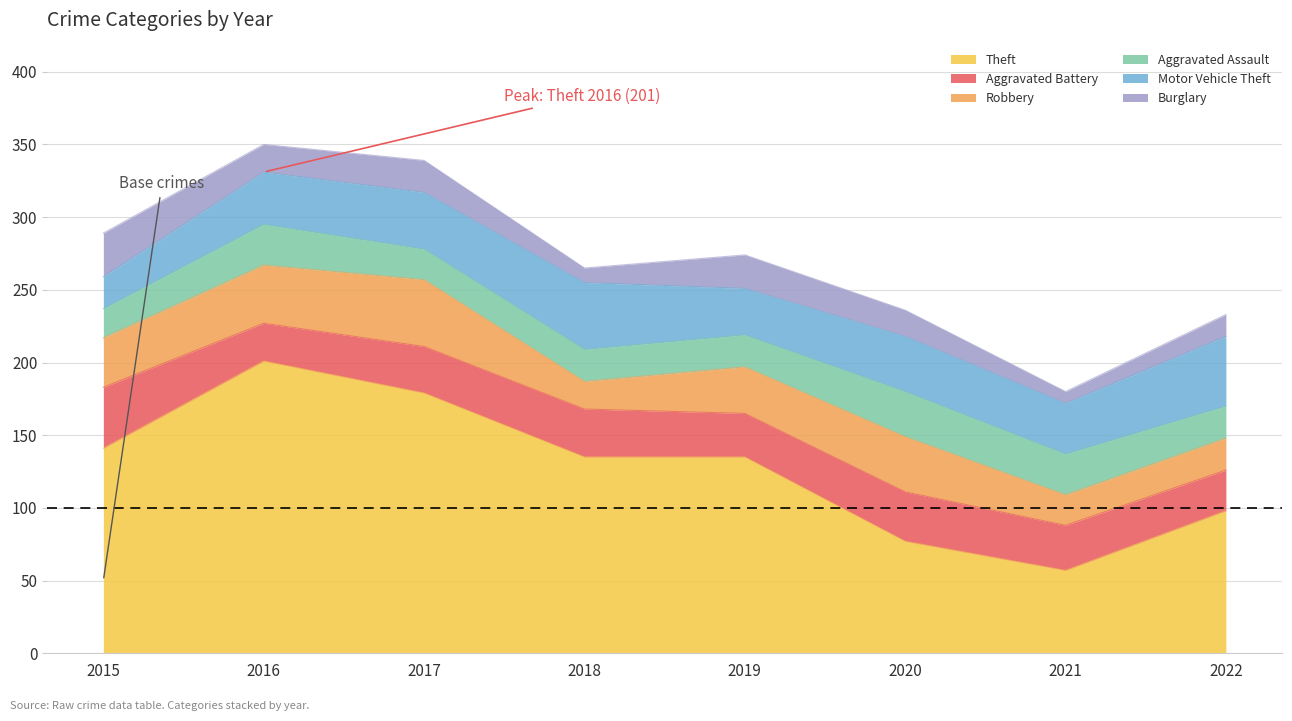

Rank the series at 2017 from highest to lowest value.

Theft, Robbery, Motor Vehicle Theft, Aggravated Battery, Burglary, Aggravated Assault